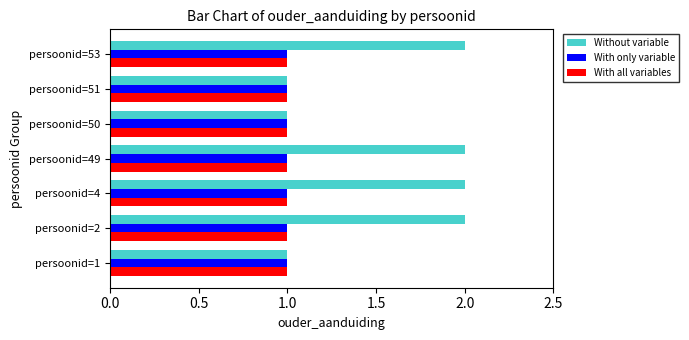

Is it true that With only variable equals 1 at persoonid=50?

True